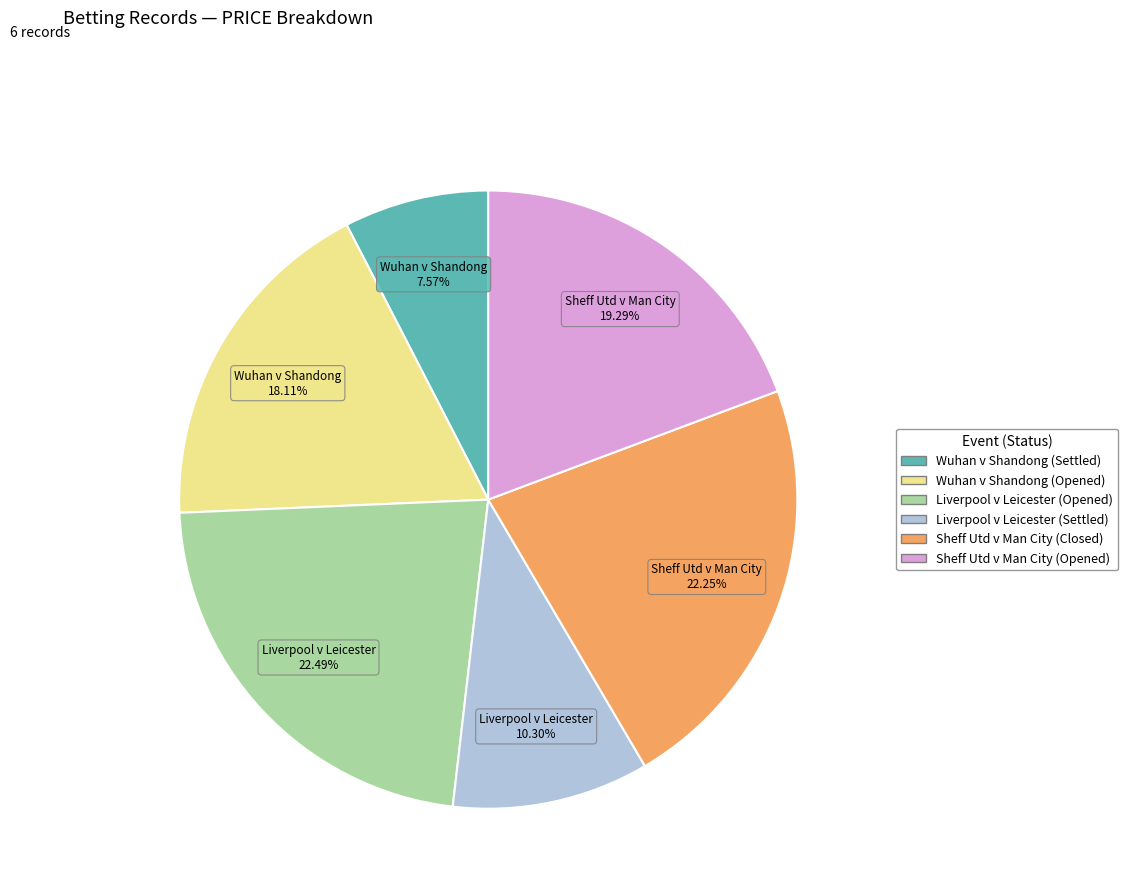

How many slices are in this pie chart?

6